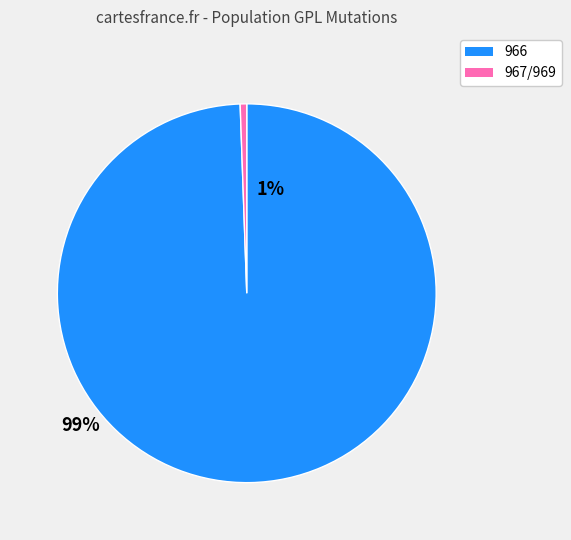

Is there a majority slice in this chart?

Yes